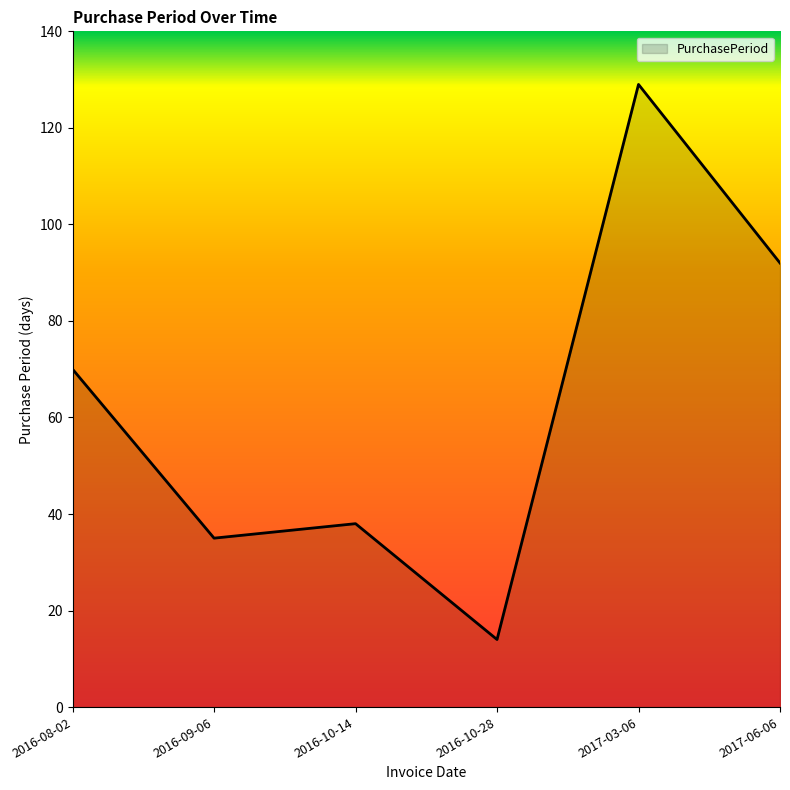

How many lines are shown in the chart?

1